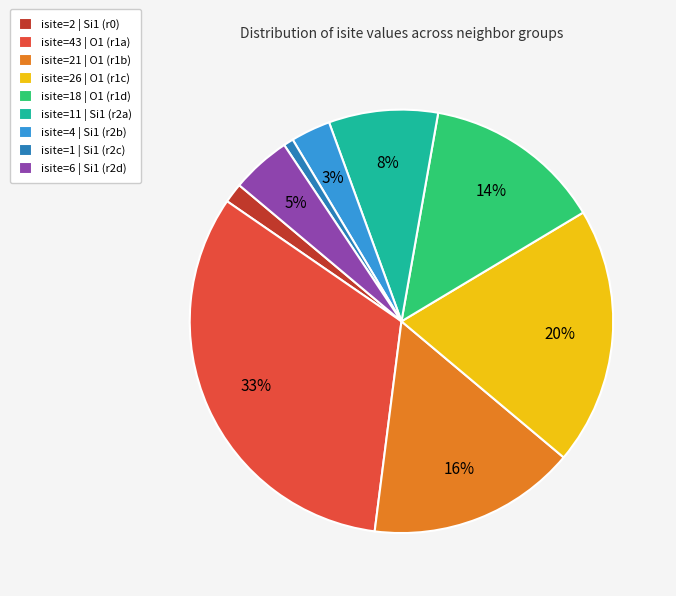

Rank the categories by value from highest to lowest.

isite=43 | O1 (r1a), isite=26 | O1 (r1c), isite=21 | O1 (r1b), isite=18 | O1 (r1d), isite=11 | Si1 (r2a), isite=6 | Si1 (r2d), isite=4 | Si1 (r2b), isite=2 | Si1 (r0), isite=1 | Si1 (r2c)